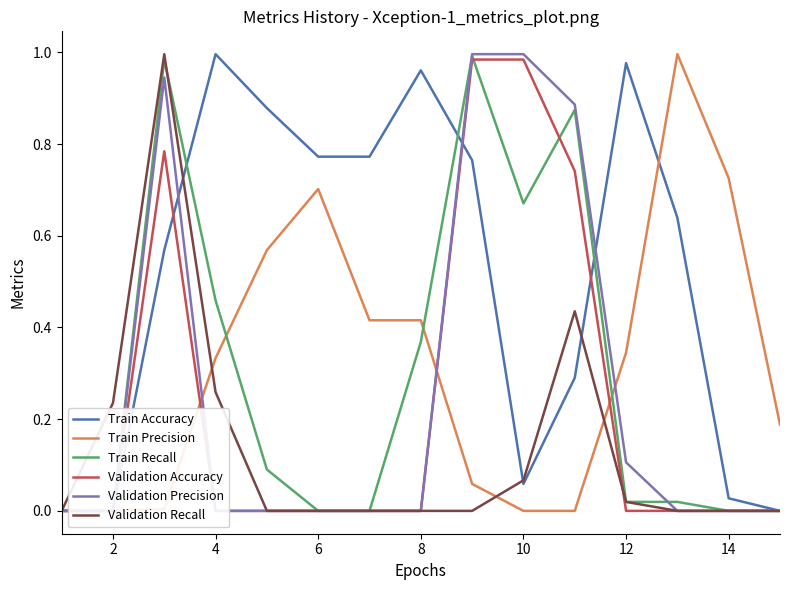

The Validation Recall series shows 0.4 at 14. True or false?

False